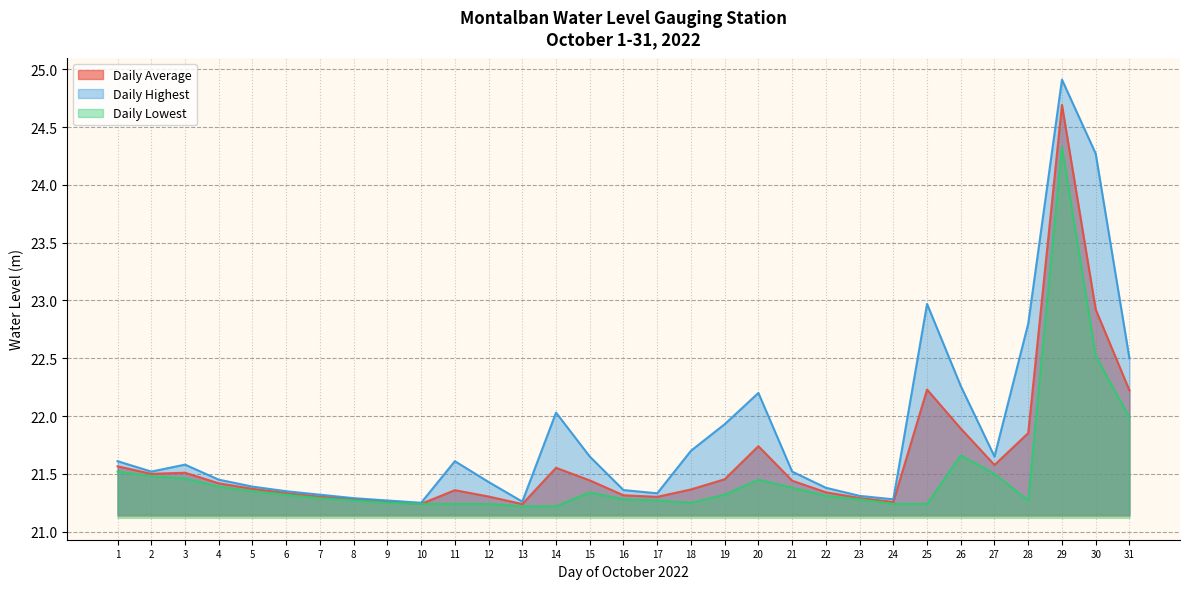

What is the smallest value displayed?

21.2